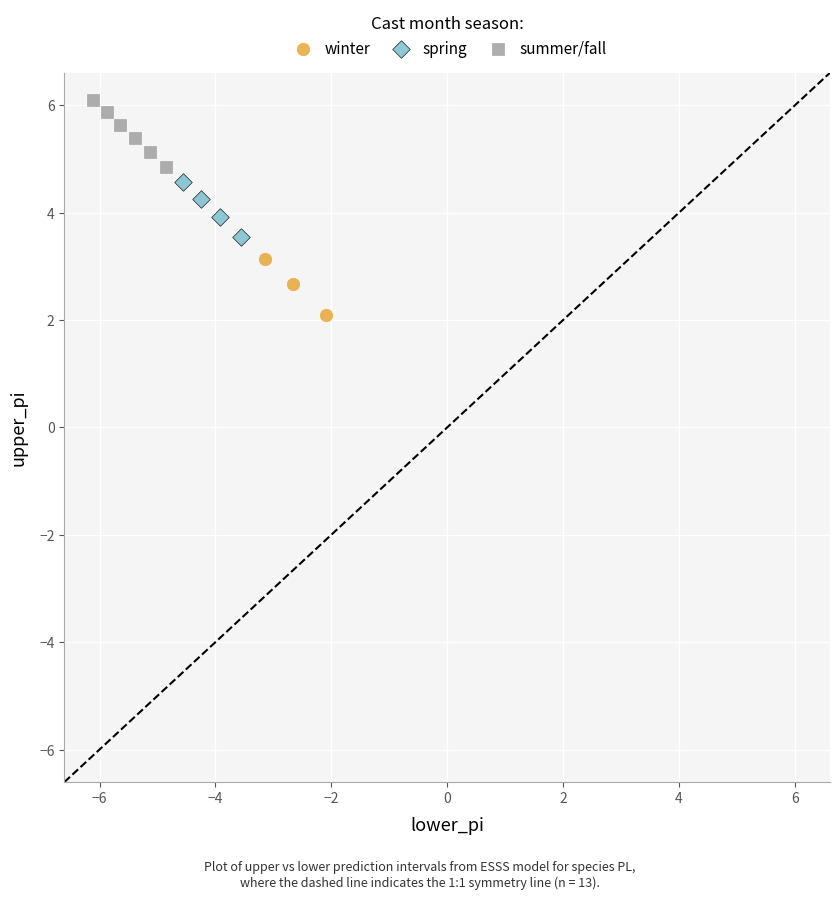

What are all the series names shown in the legend?

winter, spring, summer/fall